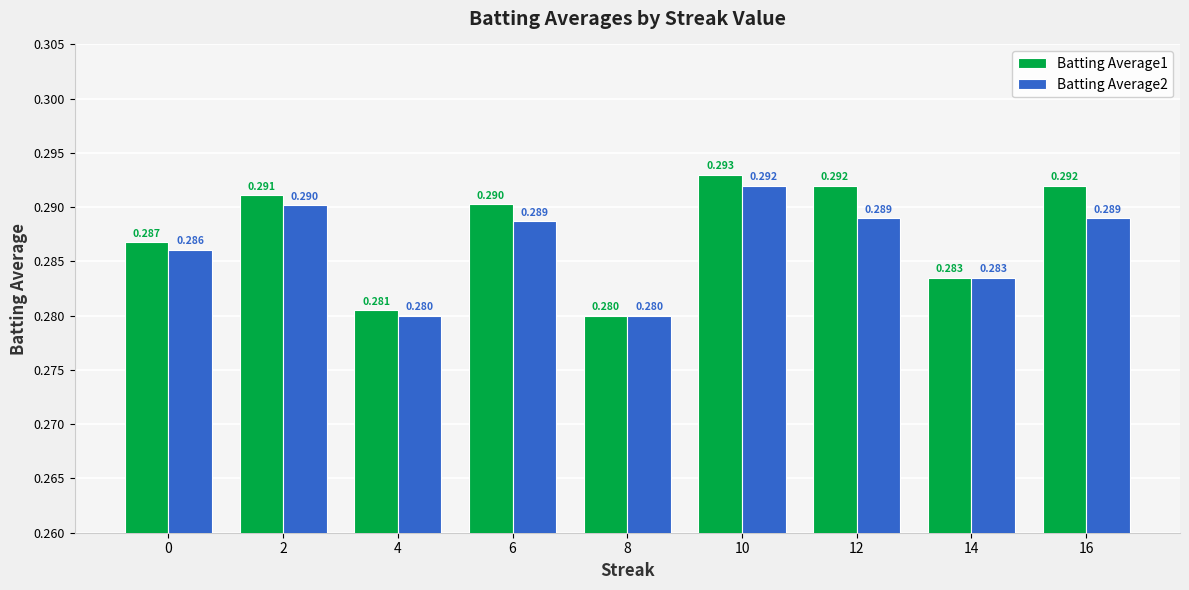

What is the value of the Batting Average2 bar at the 8th from the left?

0.3